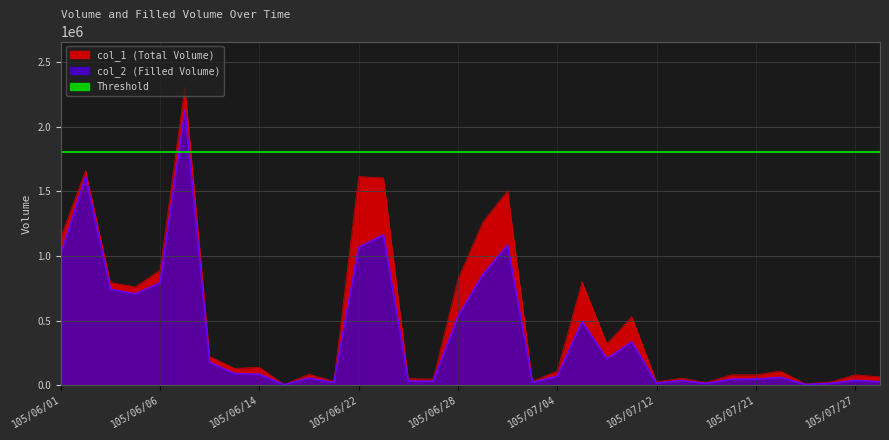

What is the sum of the col_2 values at 105/07/13 and 105/06/08?

211050